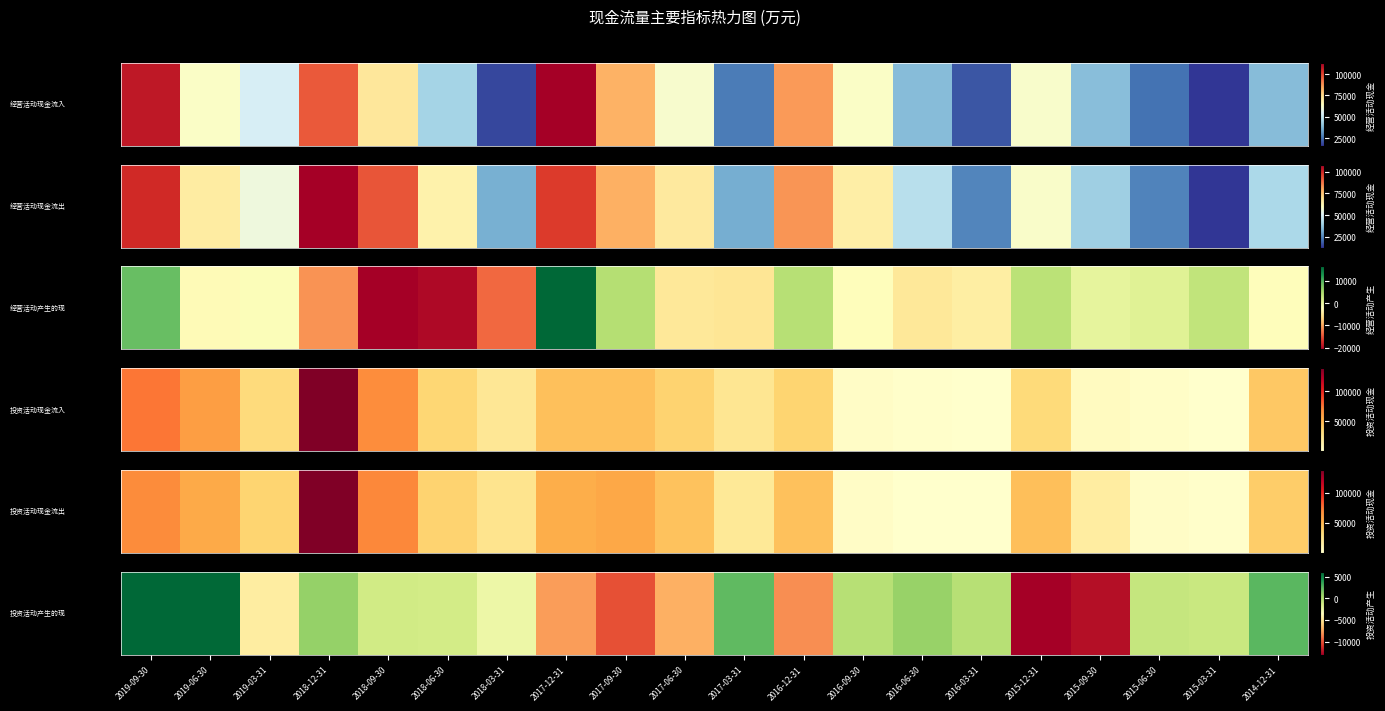

What is the change in value from 2019-06-30 to 2018-12-31?

-5144